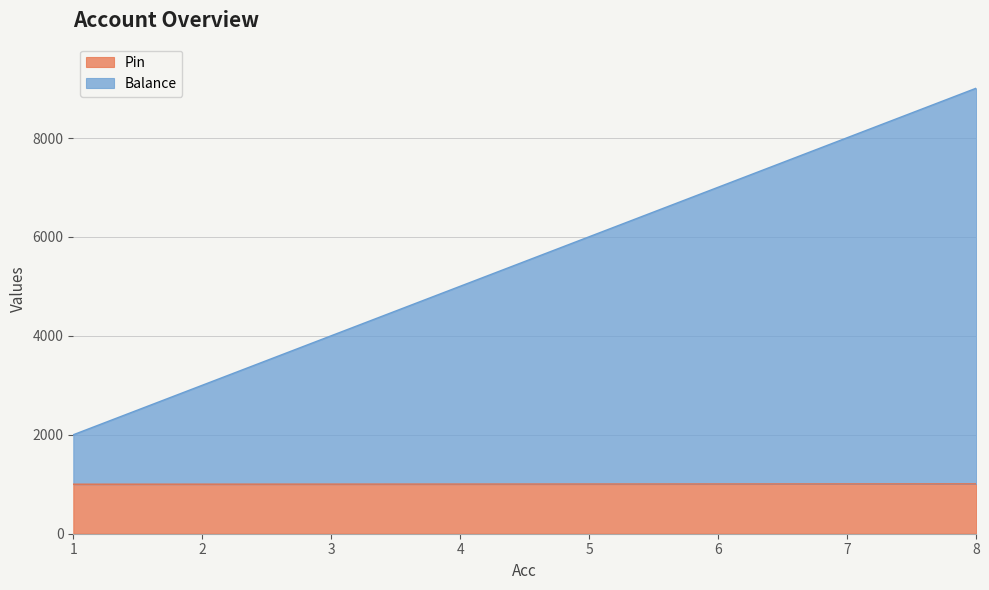

At which label does Balance first exceed 6005?

6